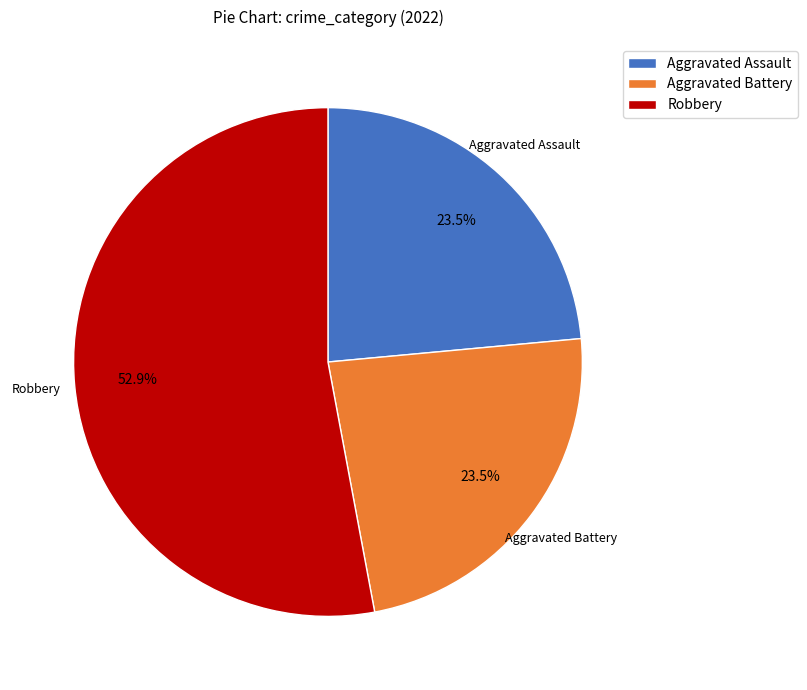

What percentage do Robbery and Aggravated Assault together represent?

76.5%